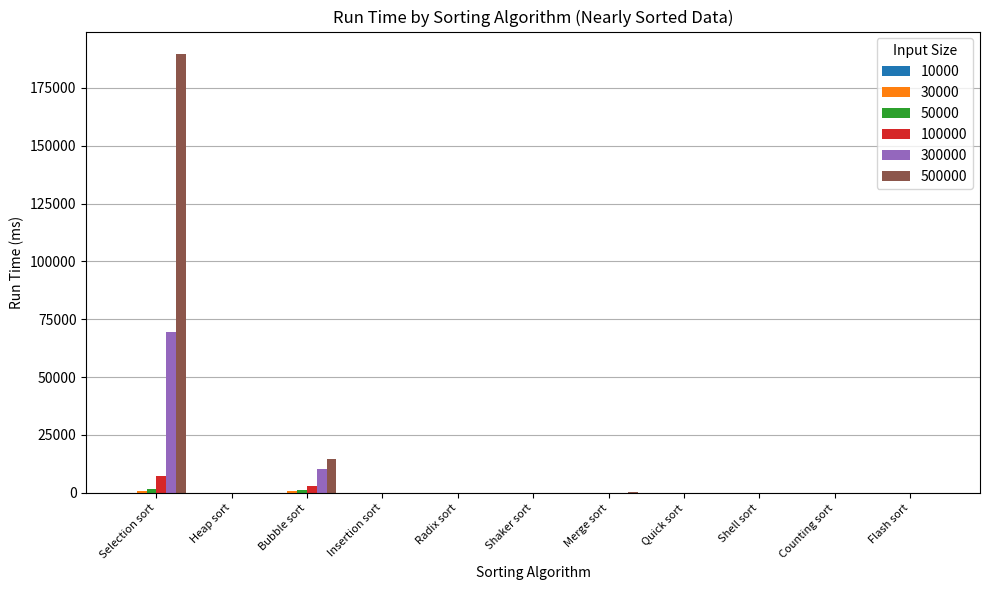

What is the maximum value shown in the chart?

189823